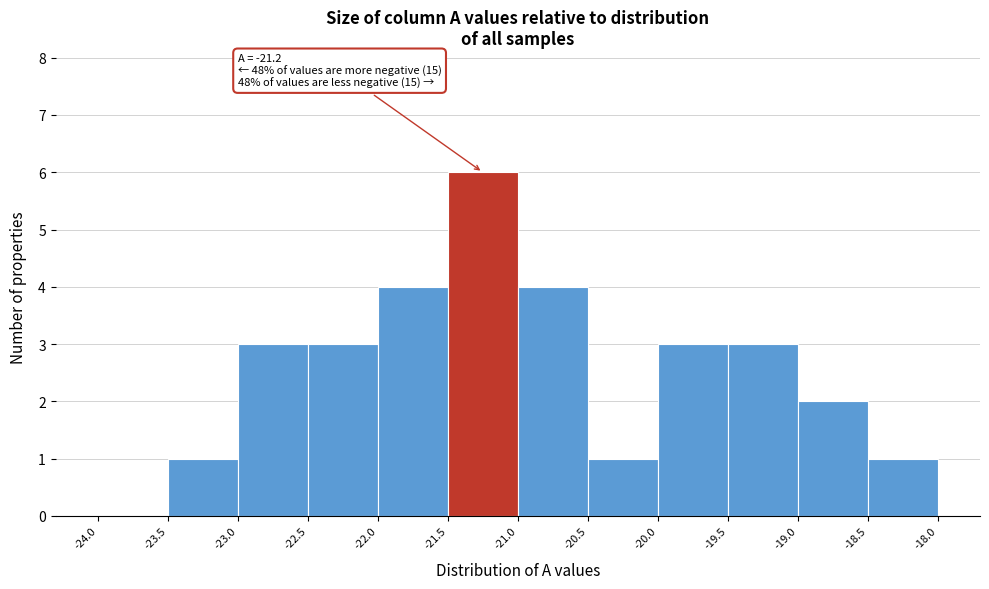

Over which range of the x-axis is the bar tallest?

-21.5 to -21.0